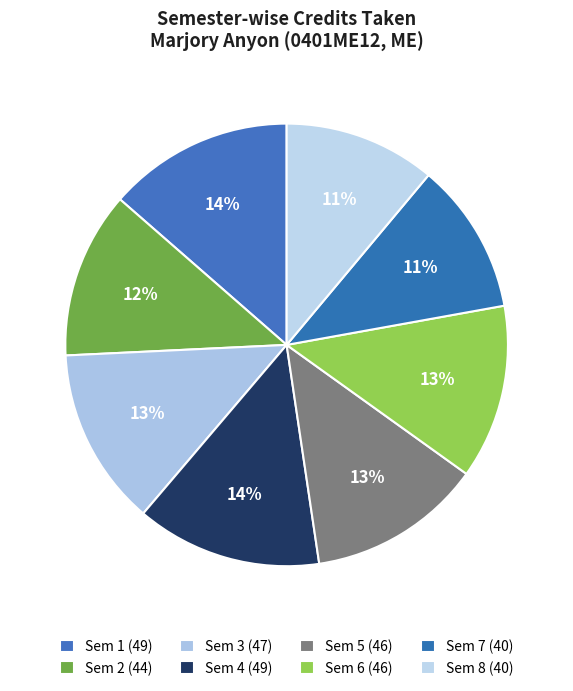

Rank the categories by value from lowest to highest.

Sem 7, Sem 8, Sem 2, Sem 5, Sem 6, Sem 3, Sem 1, Sem 4